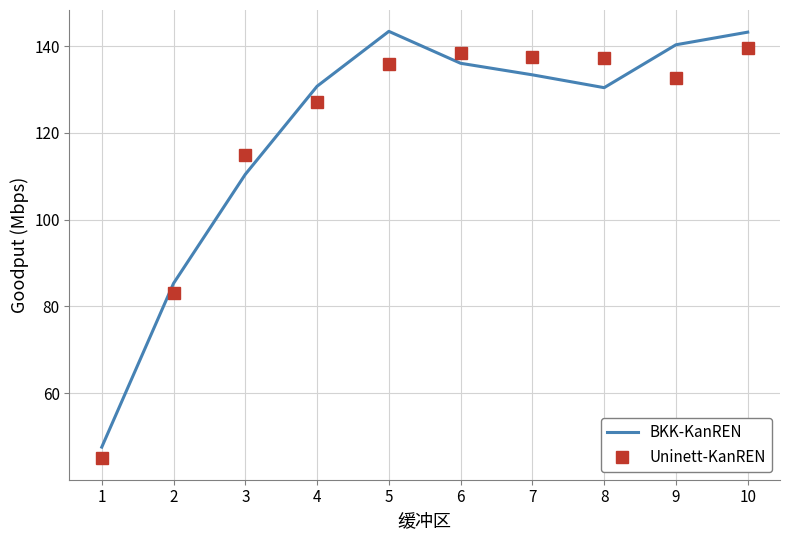

What is the total value across all series at 9?

273.0